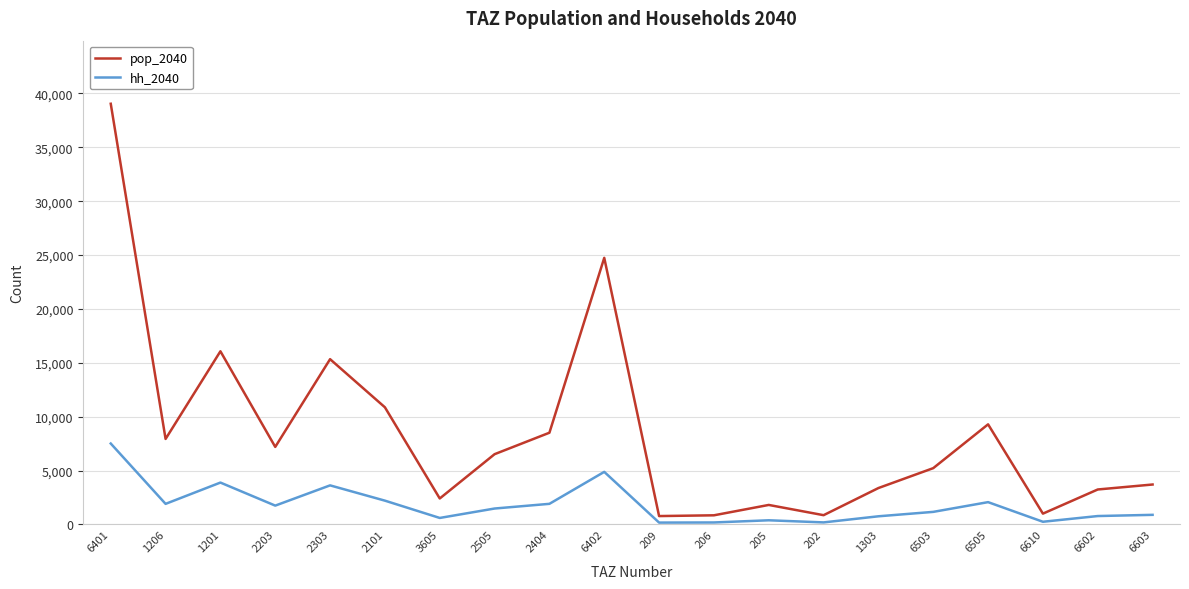

What is the sum of the pop_2040 values at 6603 and 1201?

19765.9